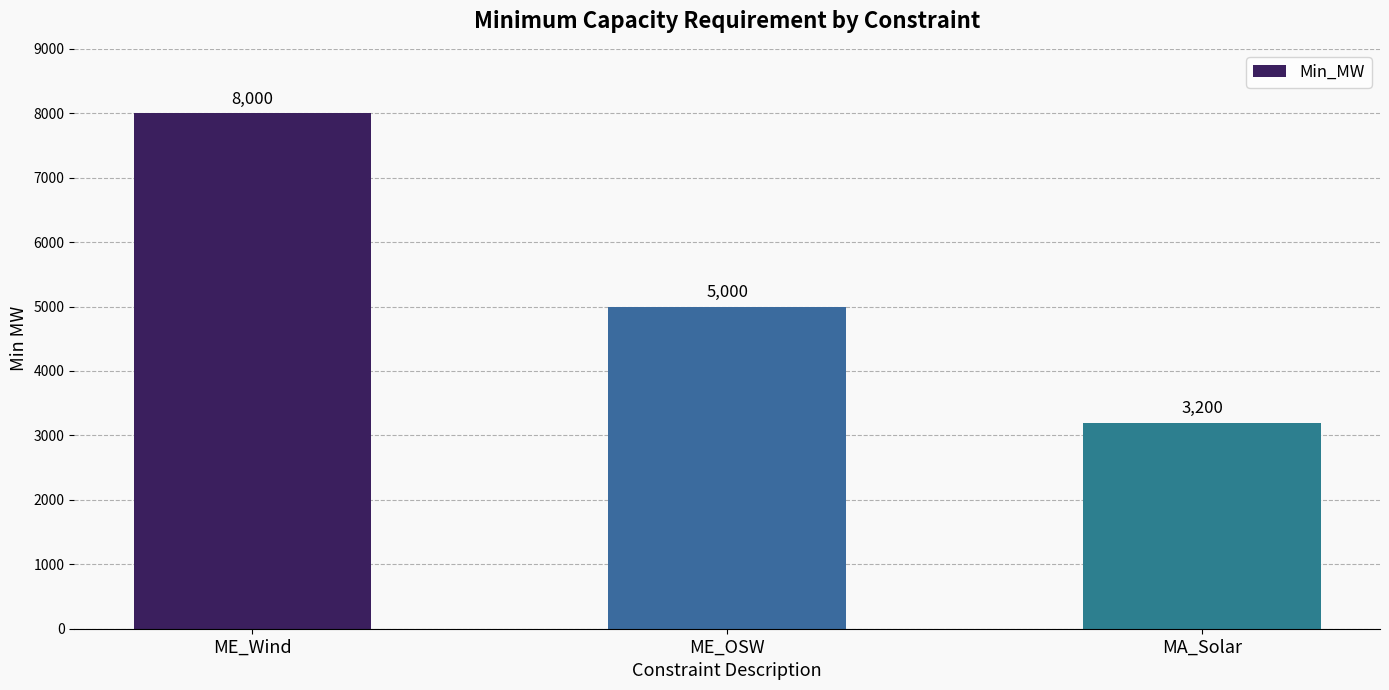

Where is the data nearest to the value 5600?

ME_OSW